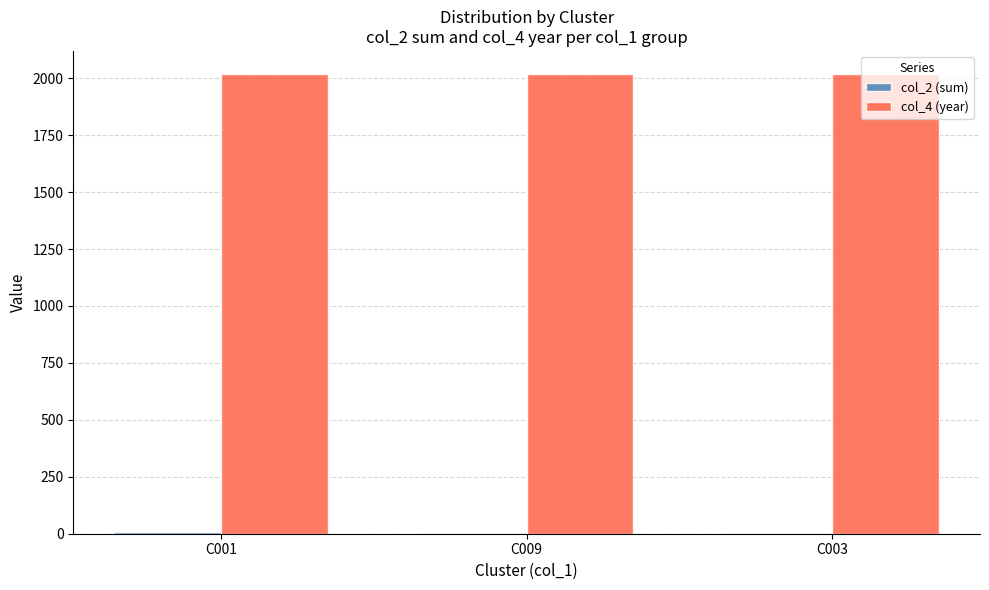

What is the greatest value displayed?

2019